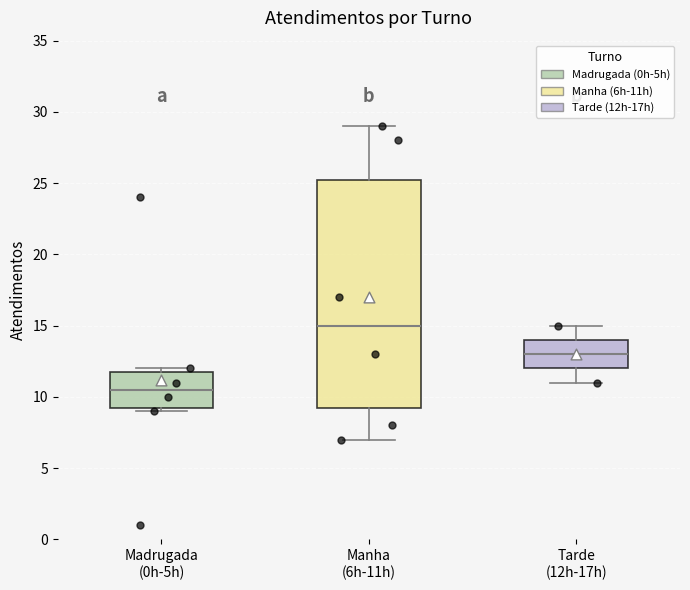

Reading left to right, read every box against the y-axis: the position of its median line, the range the box covers, and the ends of its whiskers. The values are not printed on the chart, so give them approximately, as read against the axis.

Madrugada (0h-5h): median 10.5, box 9.5 to 12.0, whiskers 9.0 to 12.0 (just above the box's upper edge)
Manha (6h-11h): median 15.0, box 9.5 to 25.5, whiskers 7.0 to 29.0
Tarde (12h-17h): median 13.0, box 12.0 to 14.0, whiskers 11.0 to 15.0